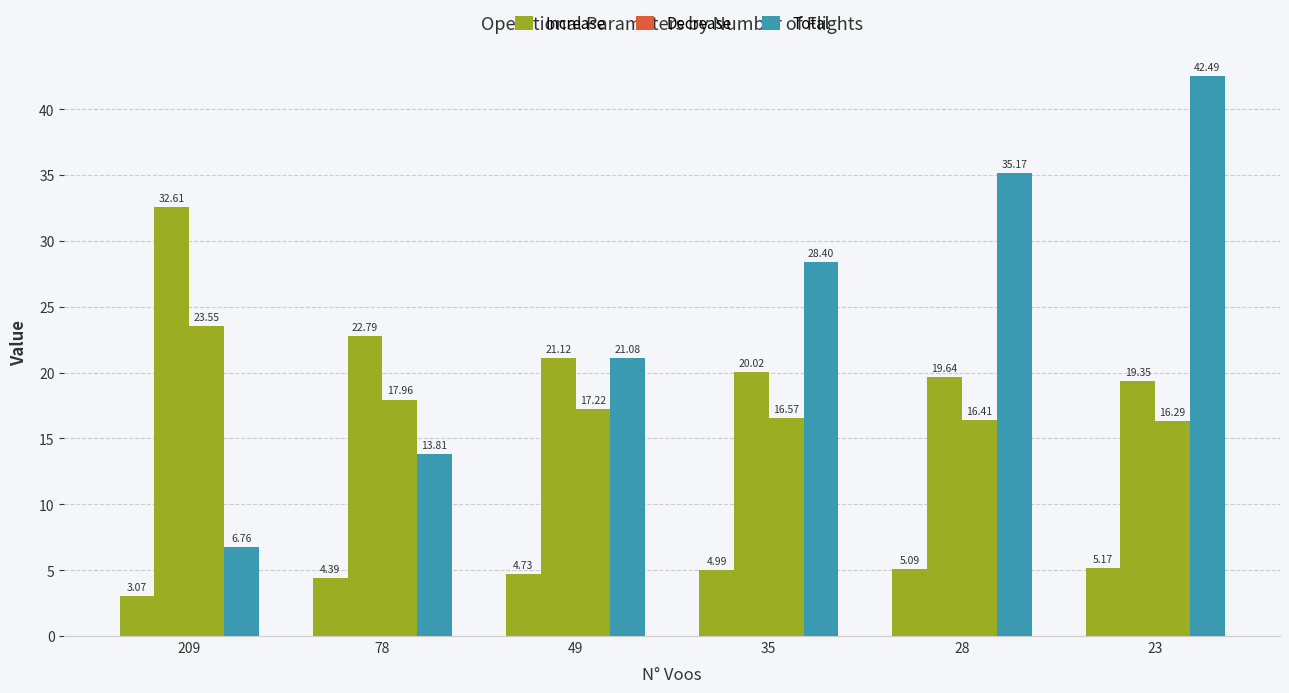

Does the chart contain any negative values?

No